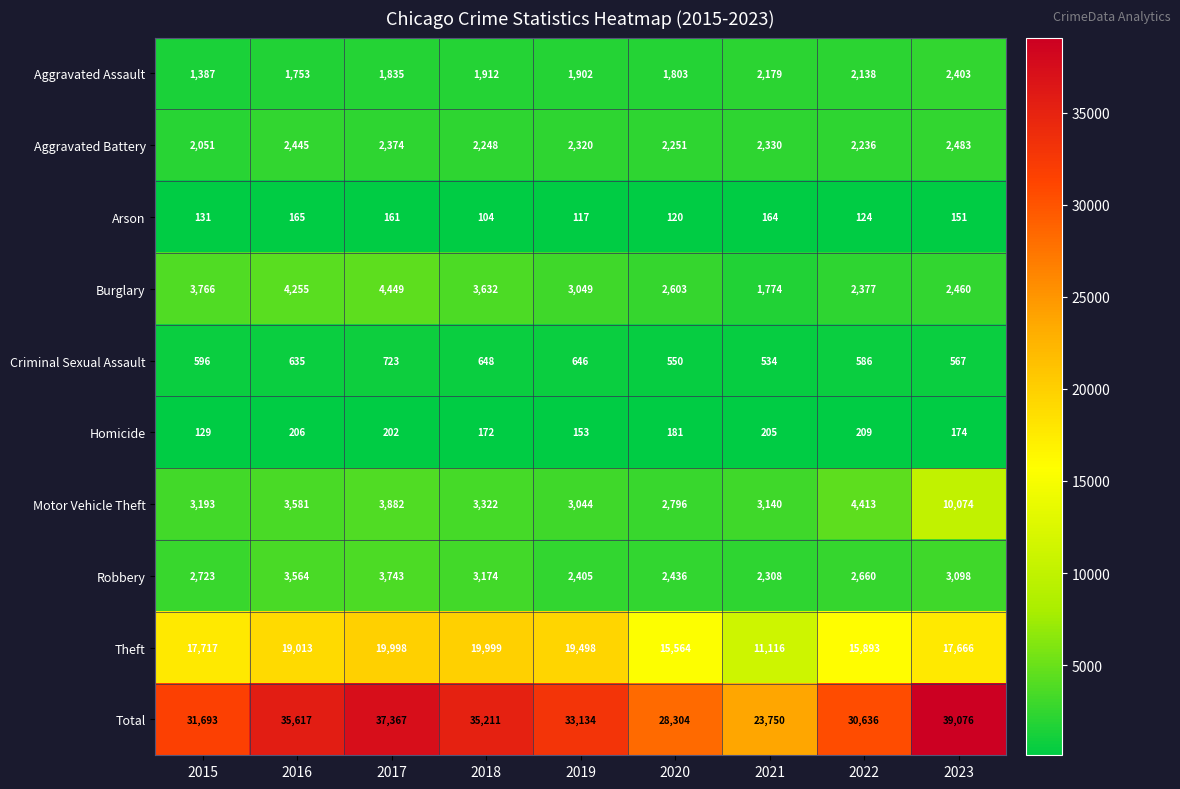

What is the spread (max minus min) of values at 2023?

38925